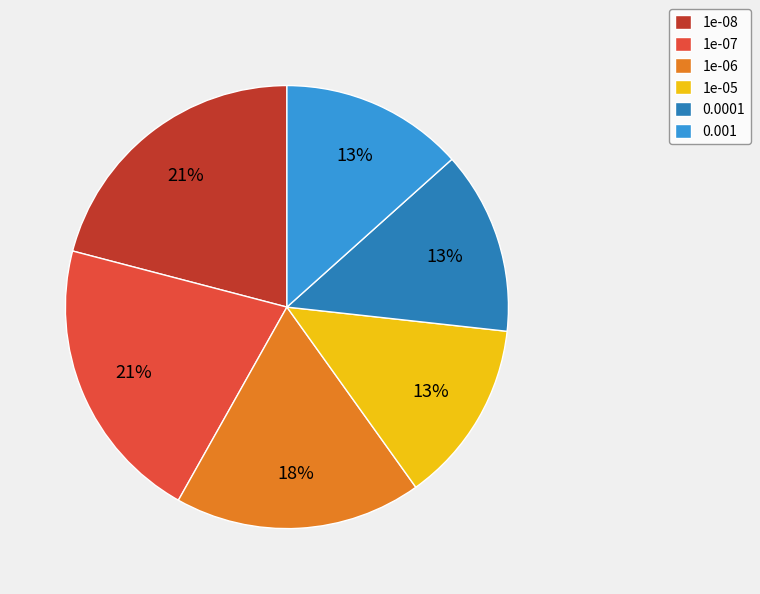

Does 0.0001 account for over 50% of the chart?

No